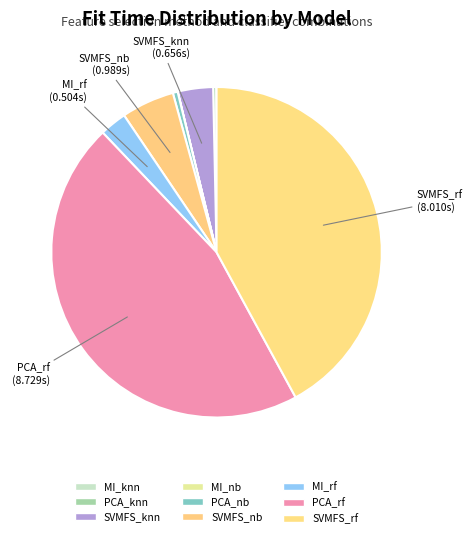

How many slices are in this pie chart?

9